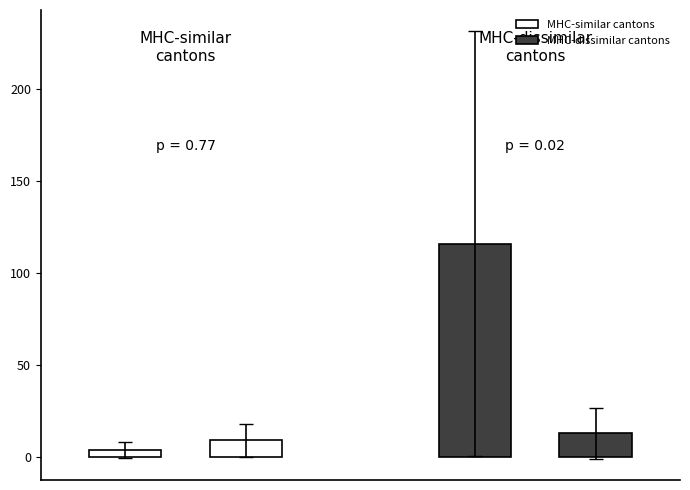

What is the smallest value displayed?

4.0